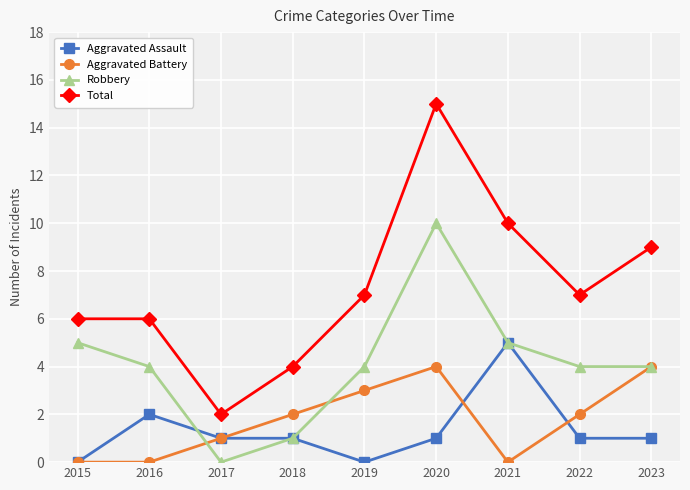

List the series in order of their peak value, lowest first.

Aggravated Battery, Aggravated Assault, Robbery, Total